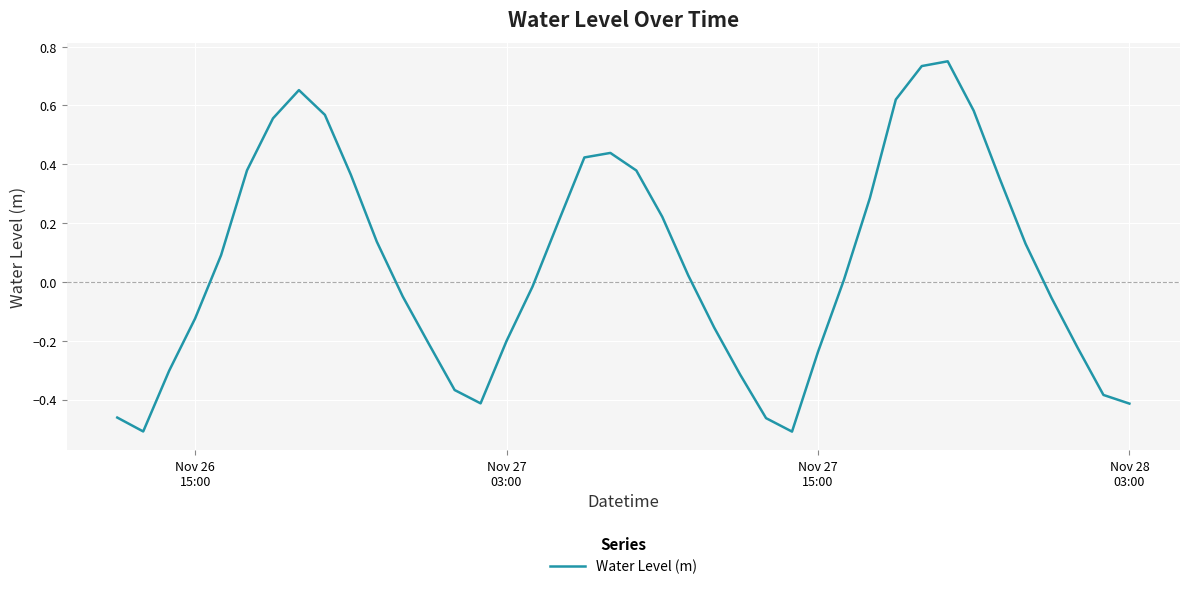

How many lines are shown in the chart?

1